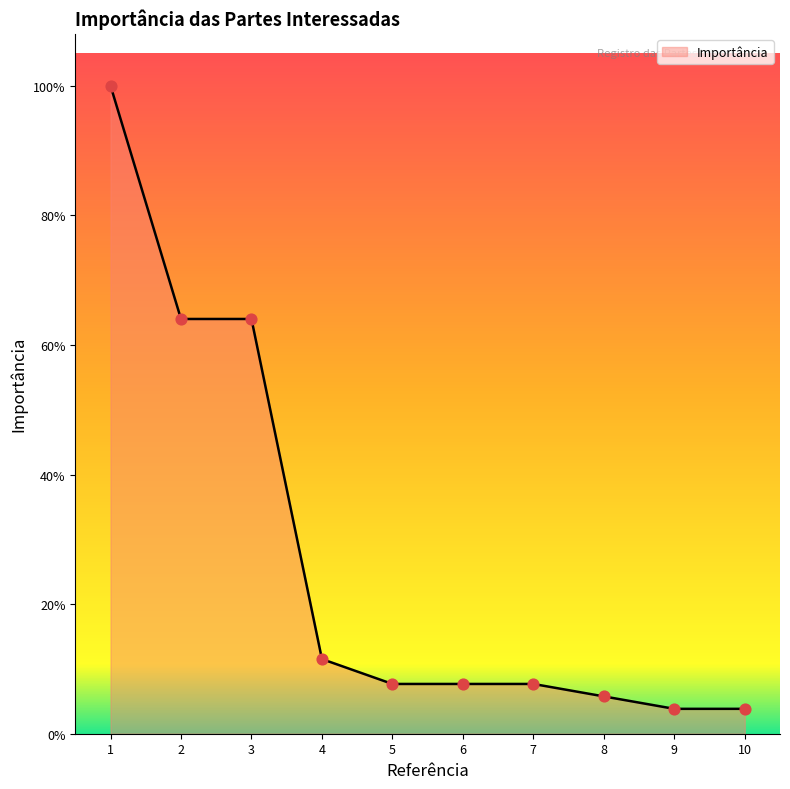

What is the ratio of the value at 8 to the value at 7?

0.8